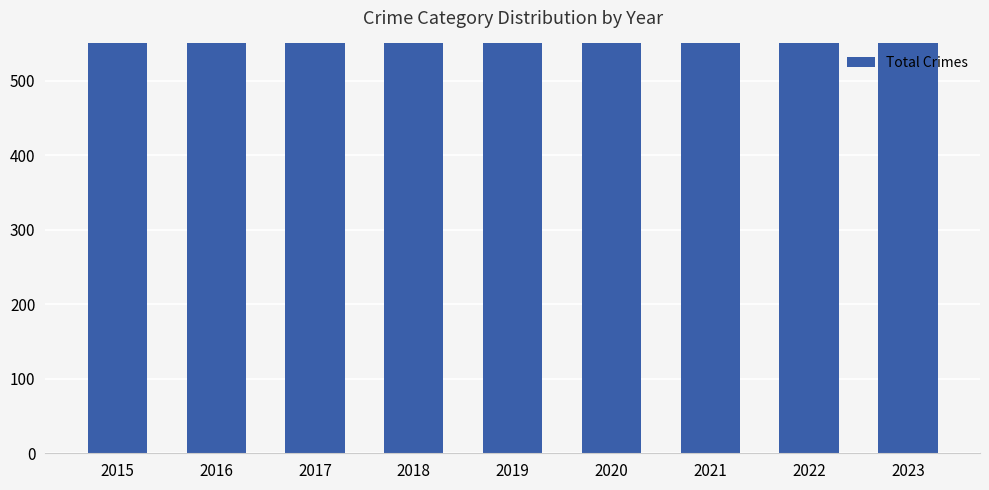

What is the maximum value shown in the chart?

1229